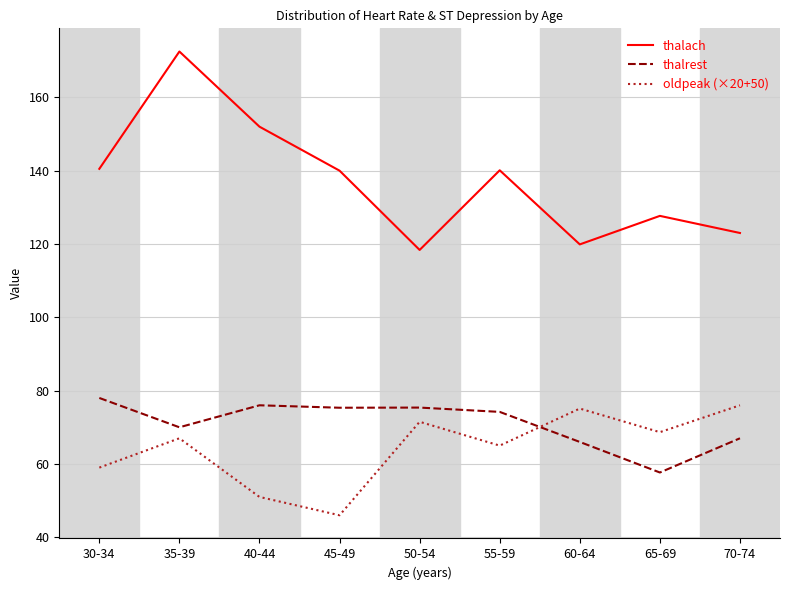

What position from the right is 55-59?

4